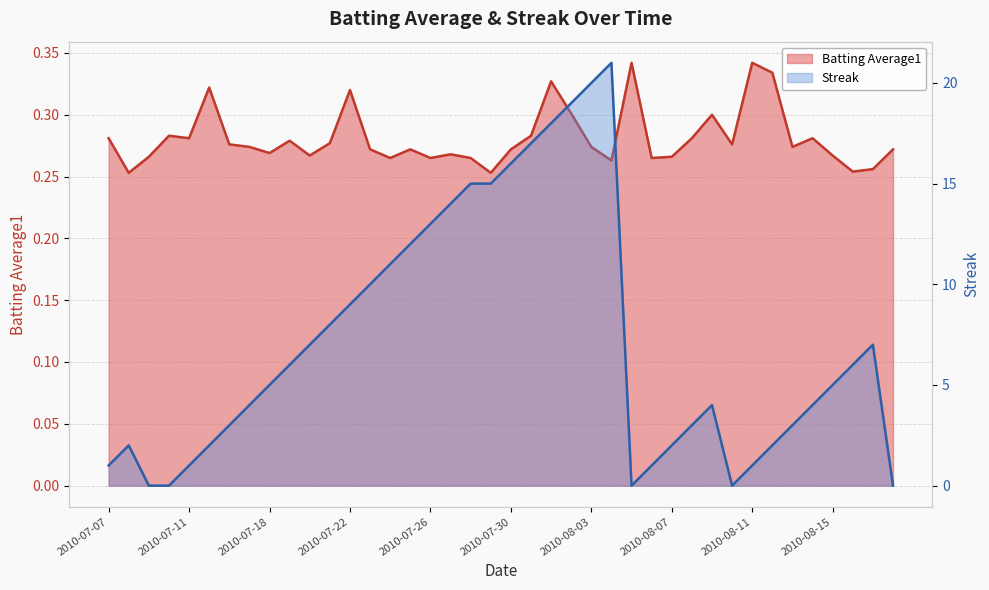

How many intersections are there between Streak and Batting Average1?

7